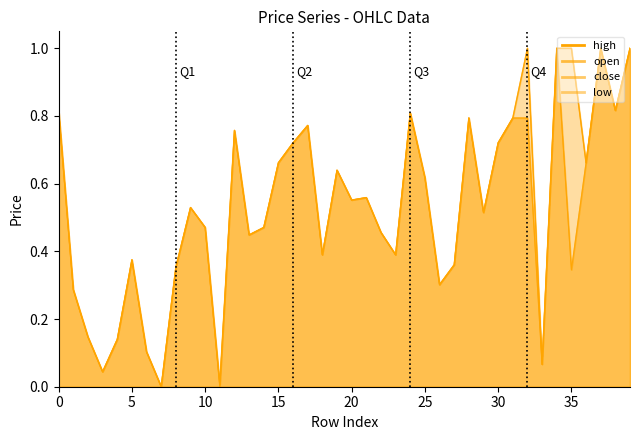

What is the average value of the low series?

0.5